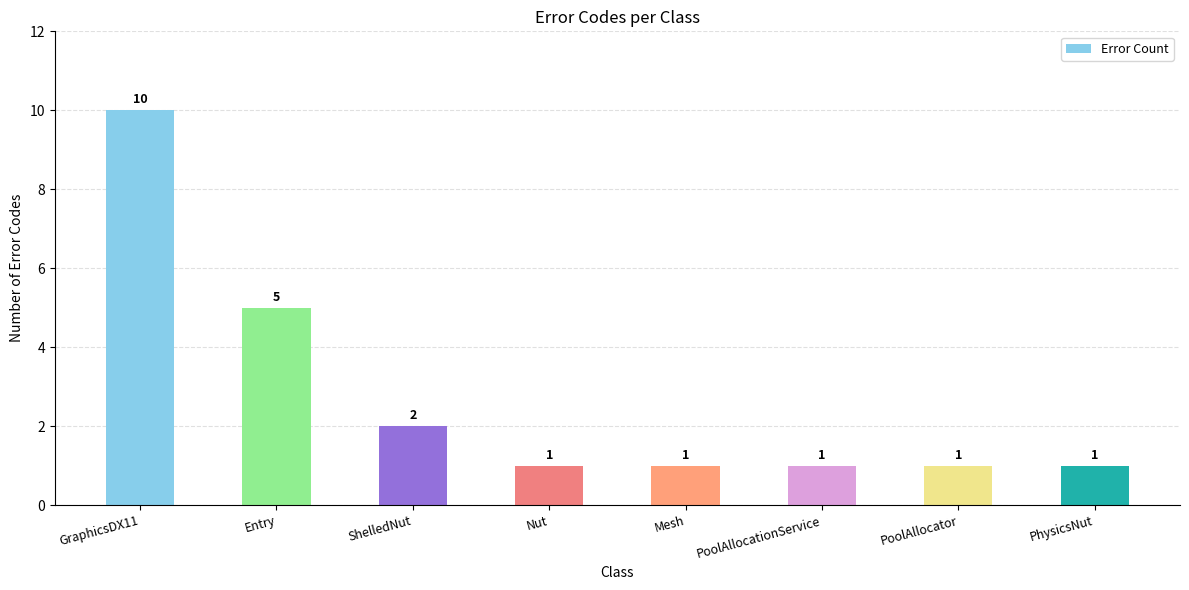

What is the average value?

3